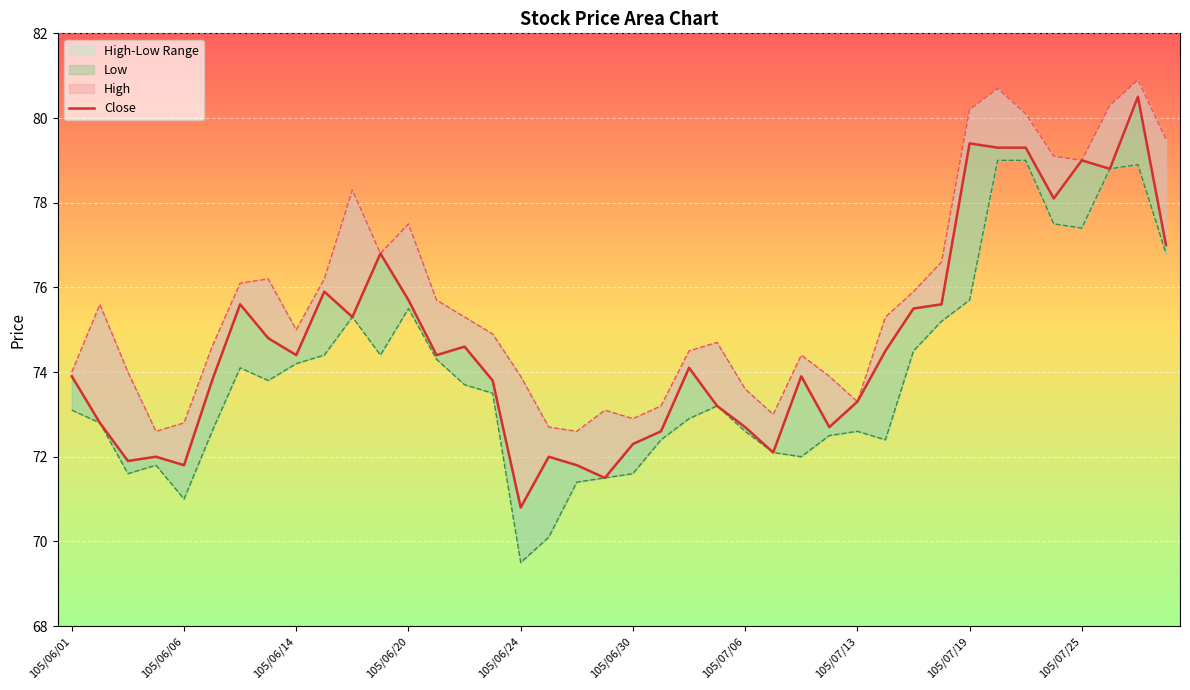

How many interior local peaks (higher than both neighbors) does the data have?

11